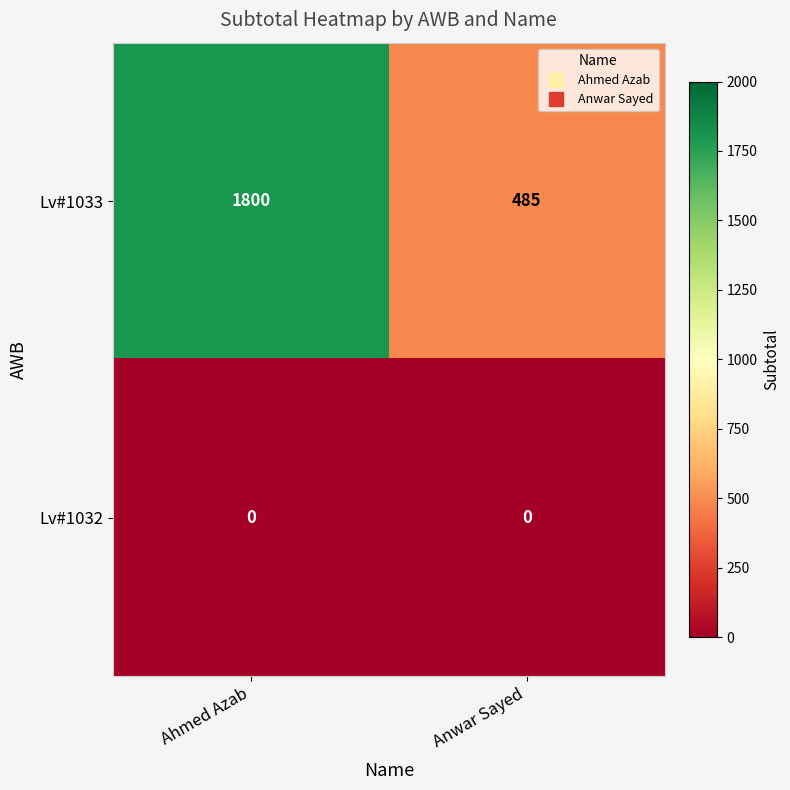

What is the difference between the maximum and minimum values in the Lv#1033 series?

1315